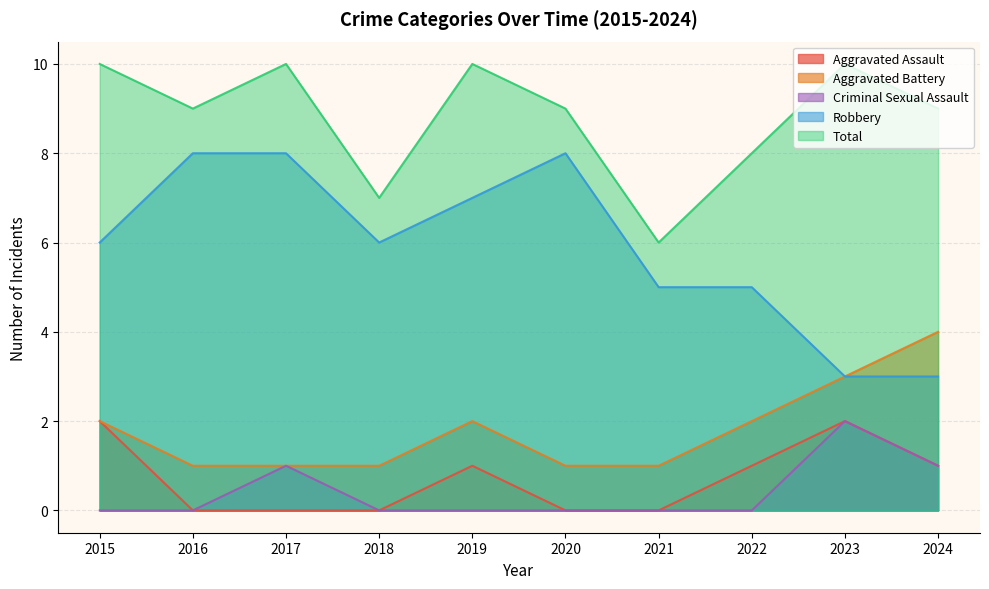

Is the value of Aggravated Battery at 2023 greater than the value of Criminal Sexual Assault at 2024?

Yes